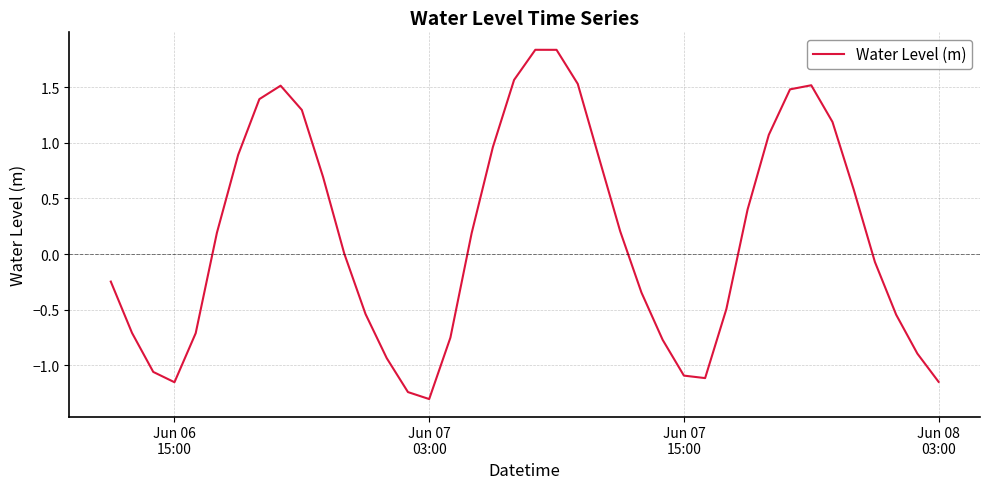

What is the minimum value shown in the chart?

-1.3